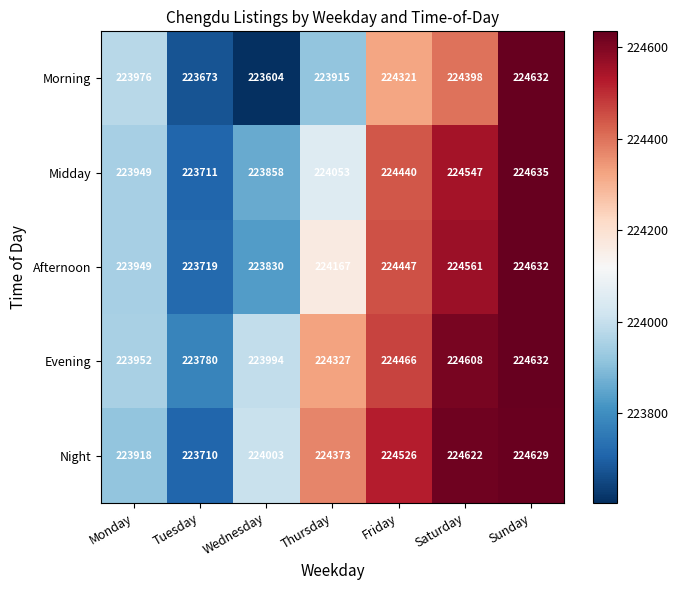

What is the greatest value displayed?

224635